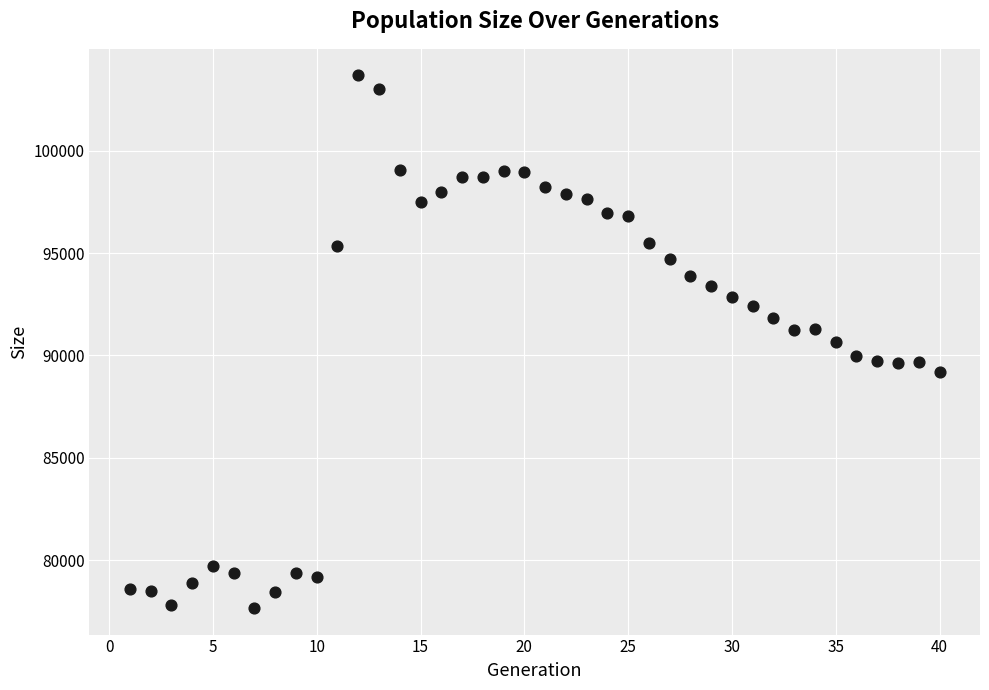

What is the range of X values (max minus min)?

39